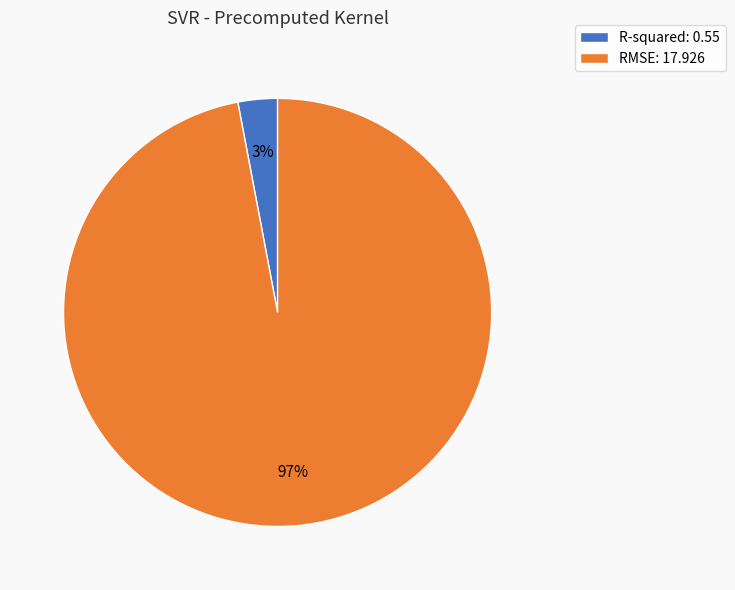

Rank the categories by value from highest to lowest.

RMSE, R-squared